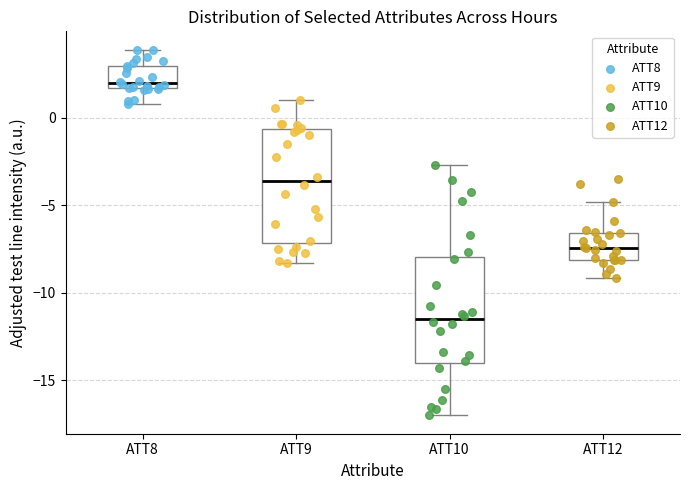

Which box's median line is the lowest?

ATT10